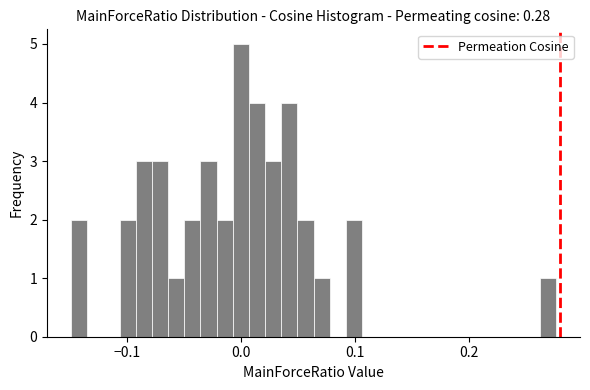

Around what value on the x-axis is the tallest bar? Give the approximate position of its centre, as read against the axis.

0.00